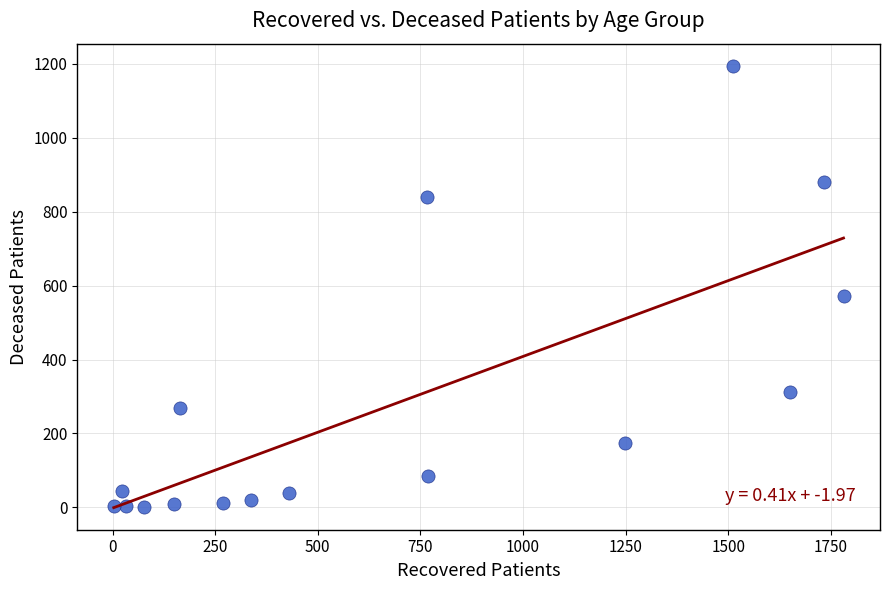

What Y value in the scatter plot is closest to 597?

573